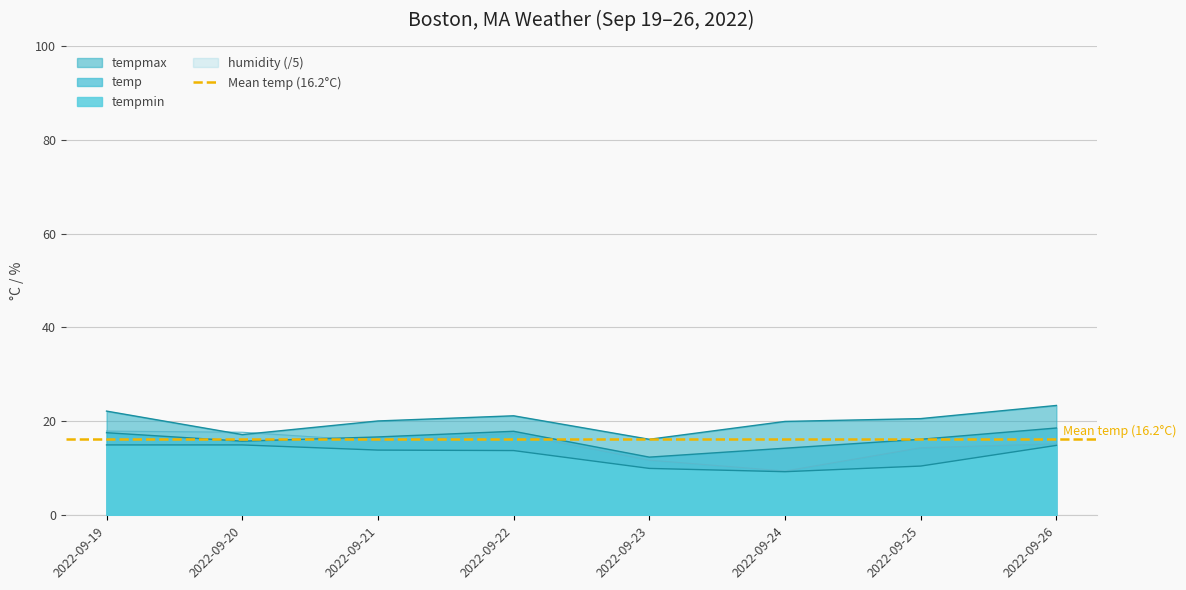

List the series in order of their peak value, highest first.

tempmax, temp, humidity, tempmin